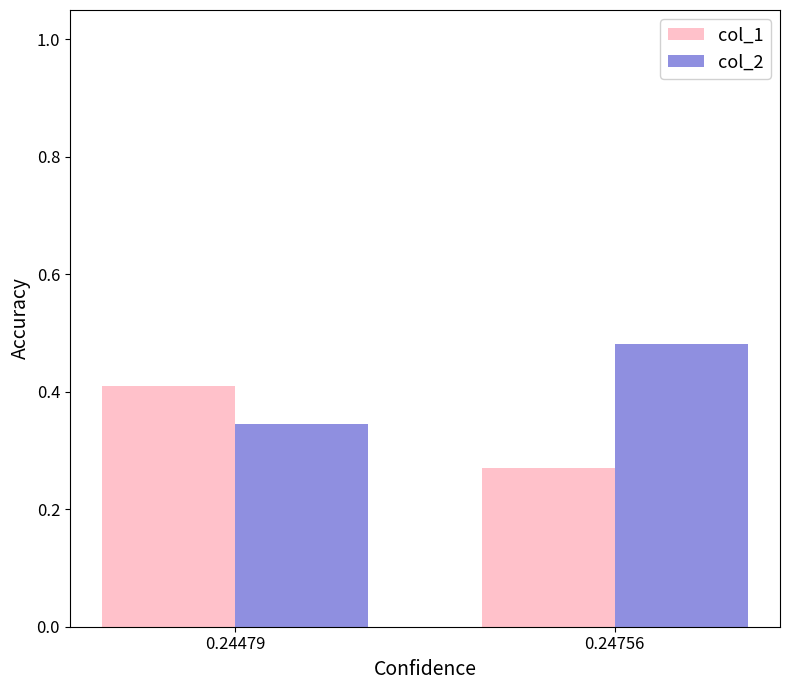

At how many categories does at least one series exceed 0?

2